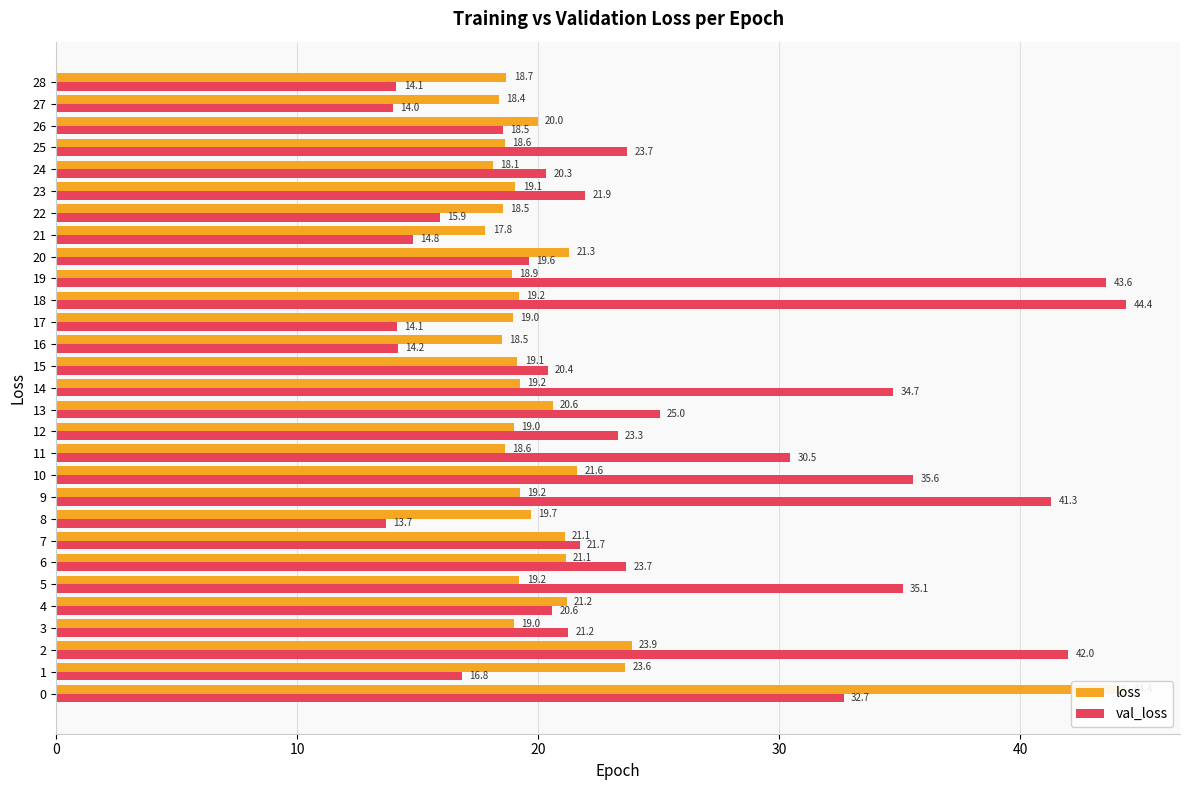

What is the label of the 18th bar from the left?

17